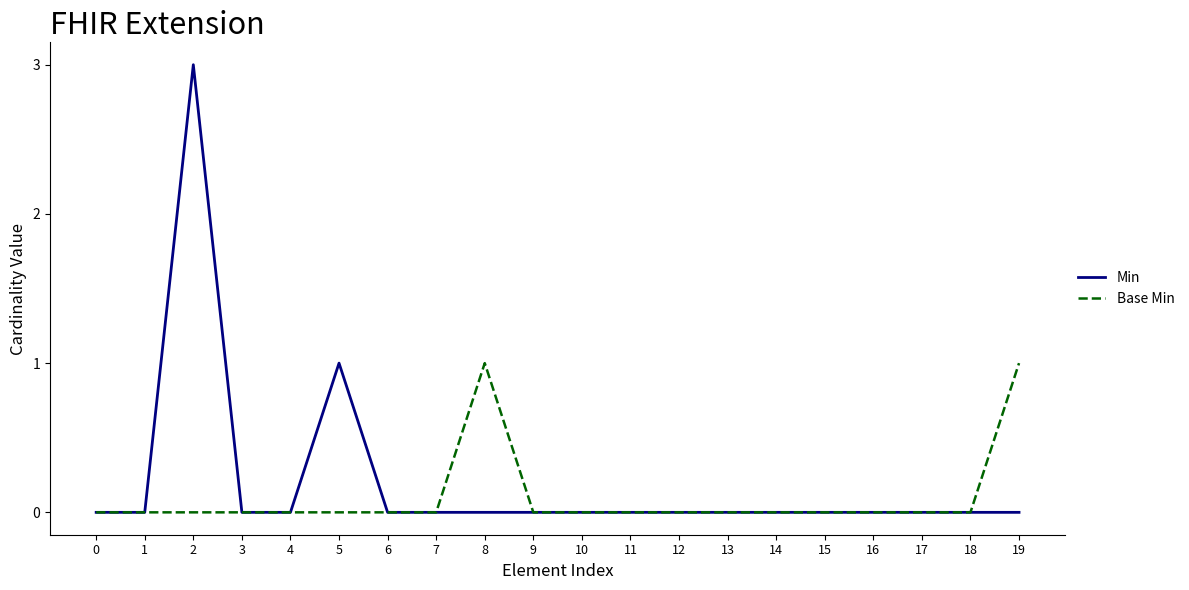

Is it true that Base Min equals -1 at 15?

False